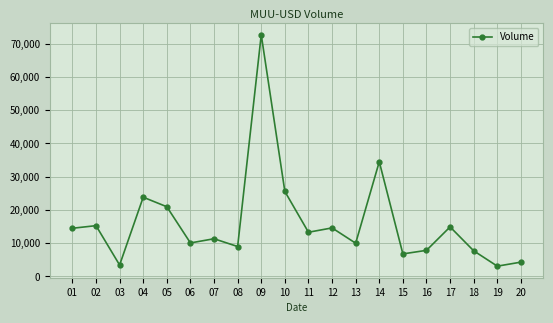

What is the maximum value shown in the chart?

72665